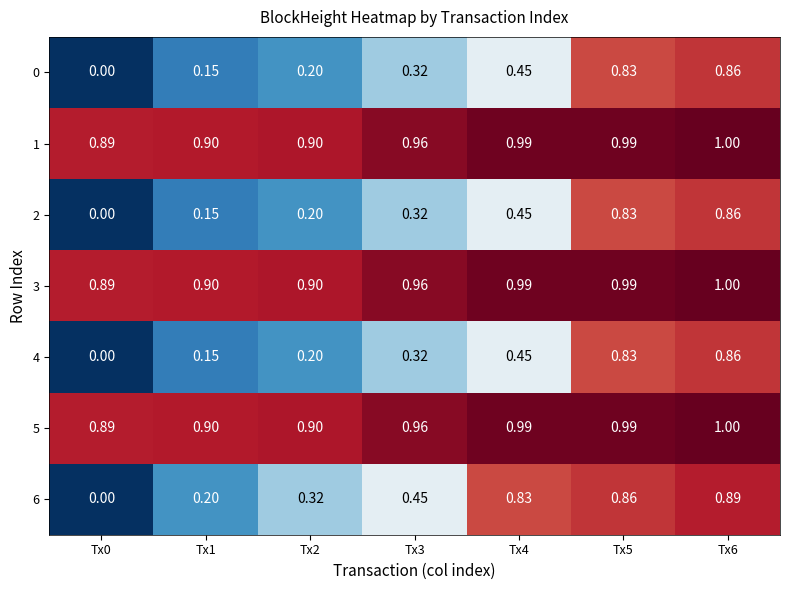

Is the value of 3 at Tx2 greater than the value of 2 at Tx6?

Yes